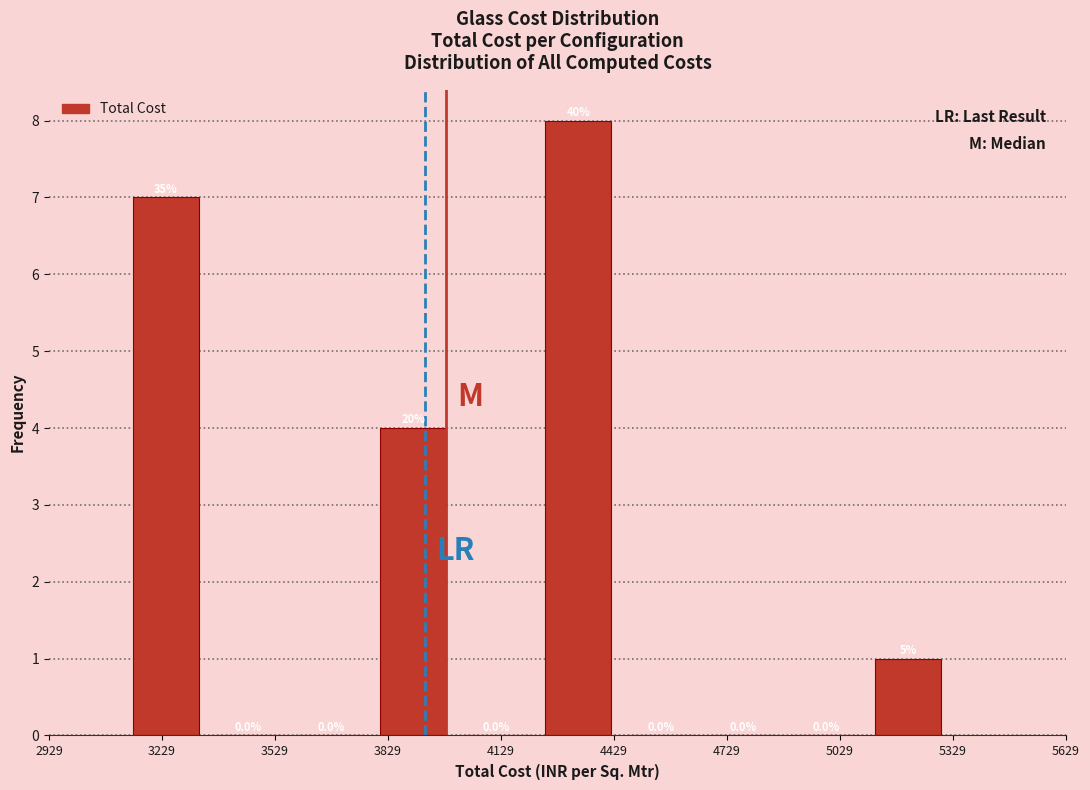

Which range on the x-axis has the tallest bar?

4200 to 4450